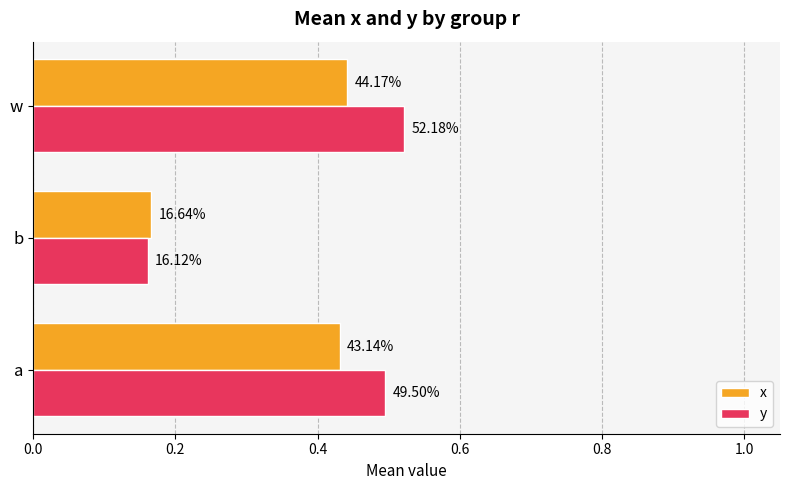

What are all the series names shown in the legend?

x, y